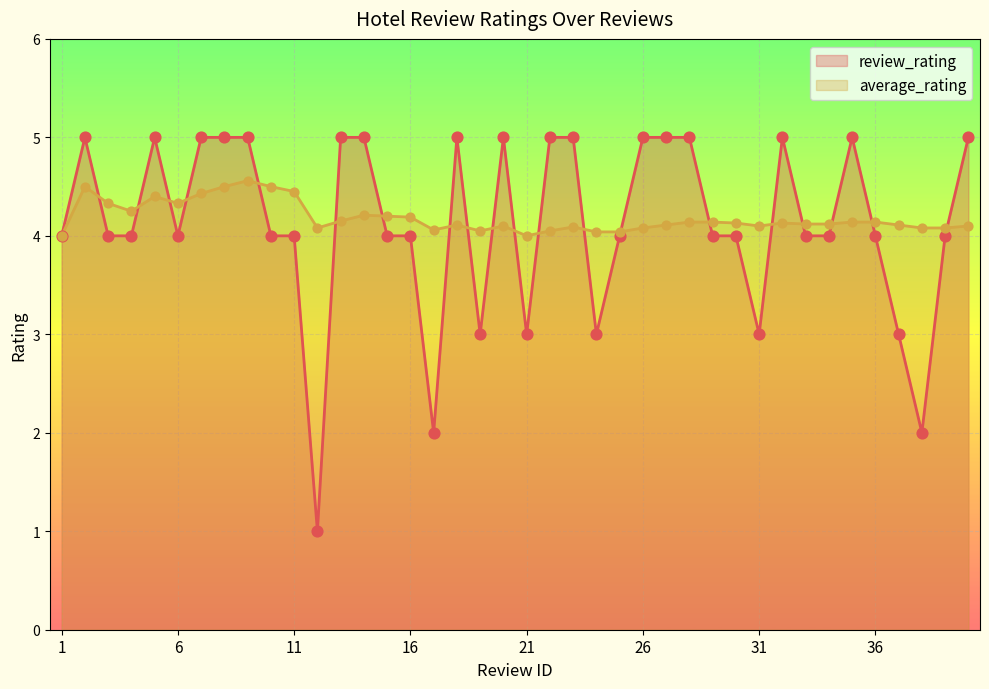

Which series reaches the minimum Y coordinate?

review_rating